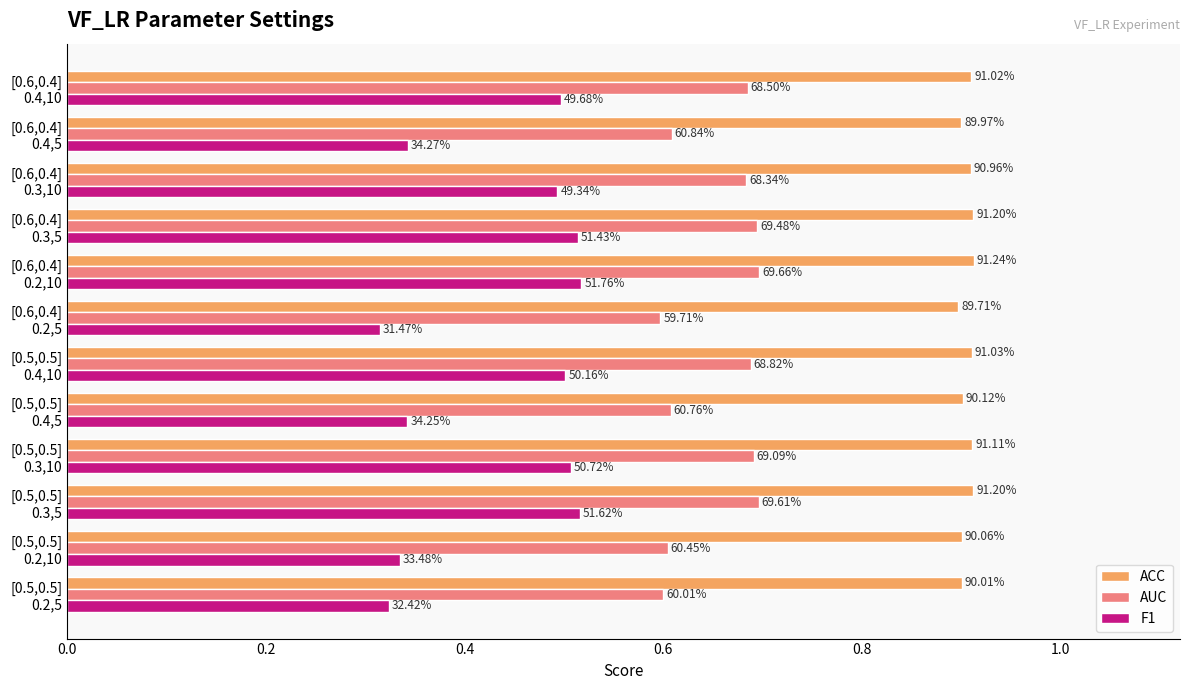

Rank the series by their average value, from highest to lowest.

ACC, AUC, F1